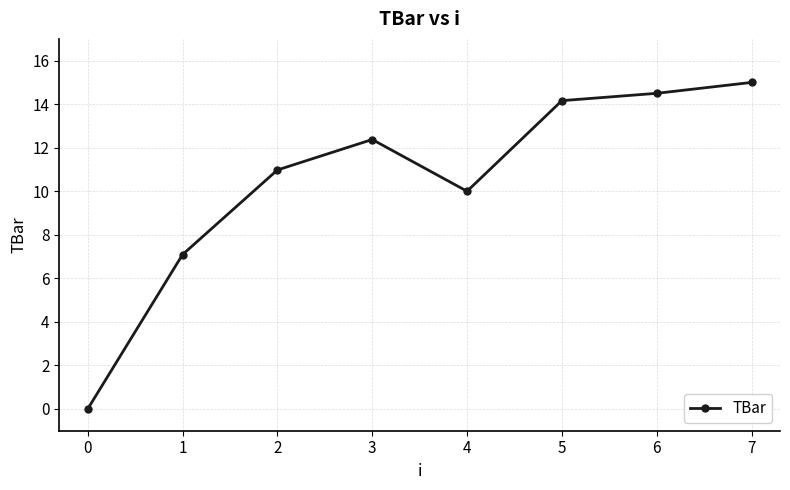

True or false: the data has more than 1 interior local peaks.

False